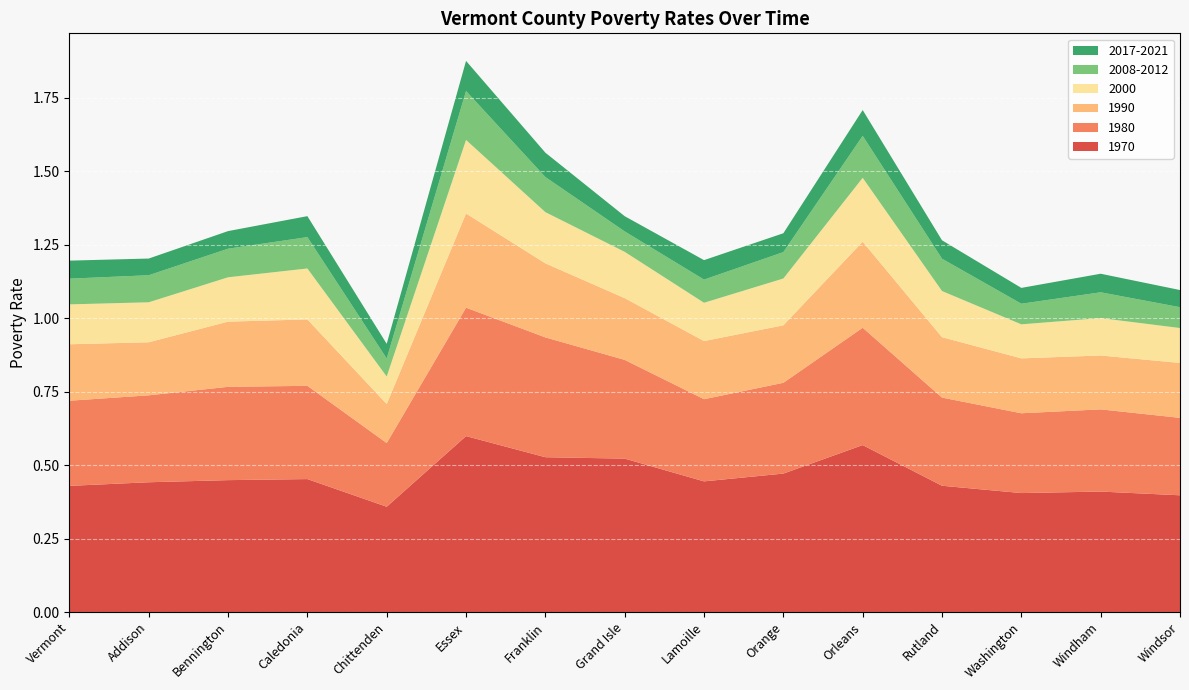

Reading left to right, list all the values displayed in this chart.

1970: Vermont=0.4	Addison=0.4	Bennington=0.4	Caledonia=0.5	Chittenden=0.4	Essex=0.6	Franklin=0.5	Grand Isle=0.5	Lamoille=0.4	Orange=0.5	Orleans=0.6	Rutland=0.4	Washington=0.4	Windham=0.4	Windsor=0.4
1980: Vermont=0.3	Addison=0.3	Bennington=0.3	Caledonia=0.3	Chittenden=0.2	Essex=0.4	Franklin=0.4	Grand Isle=0.3	Lamoille=0.3	Orange=0.3	Orleans=0.4	Rutland=0.3	Washington=0.3	Windham=0.3	Windsor=0.3
1990: Vermont=0.2	Addison=0.2	Bennington=0.2	Caledonia=0.2	Chittenden=0.1	Essex=0.3	Franklin=0.3	Grand Isle=0.2	Lamoille=0.2	Orange=0.2	Orleans=0.3	Rutland=0.2	Washington=0.2	Windham=0.2	Windsor=0.2
2000: Vermont=0.1	Addison=0.1	Bennington=0.2	Caledonia=0.2	Chittenden=0.1	Essex=0.3	Franklin=0.2	Grand Isle=0.2	Lamoille=0.1	Orange=0.2	Orleans=0.2	Rutland=0.2	Washington=0.1	Windham=0.1	Windsor=0.1
2008-2012: Vermont=0.1	Addison=0.1	Bennington=0.1	Caledonia=0.1	Chittenden=0.1	Essex=0.2	Franklin=0.1	Grand Isle=0.1	Lamoille=0.1	Orange=0.1	Orleans=0.1	Rutland=0.1	Washington=0.1	Windham=0.1	Windsor=0.1
2017-2021: Vermont=0.1	Addison=0.1	Bennington=0.1	Caledonia=0.1	Chittenden=0.0	Essex=0.1	Franklin=0.1	Grand Isle=0.1	Lamoille=0.1	Orange=0.1	Orleans=0.1	Rutland=0.1	Washington=0.1	Windham=0.1	Windsor=0.1